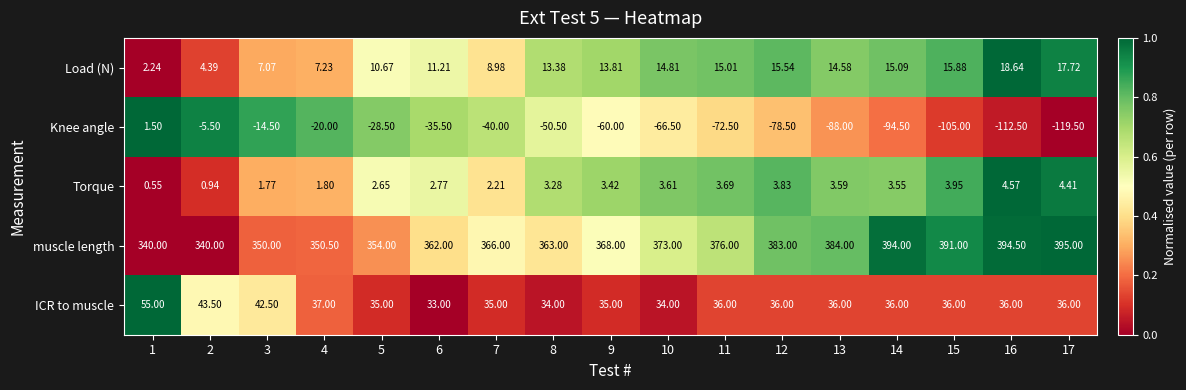

Which series has the largest range (max minus min)?

Knee angle